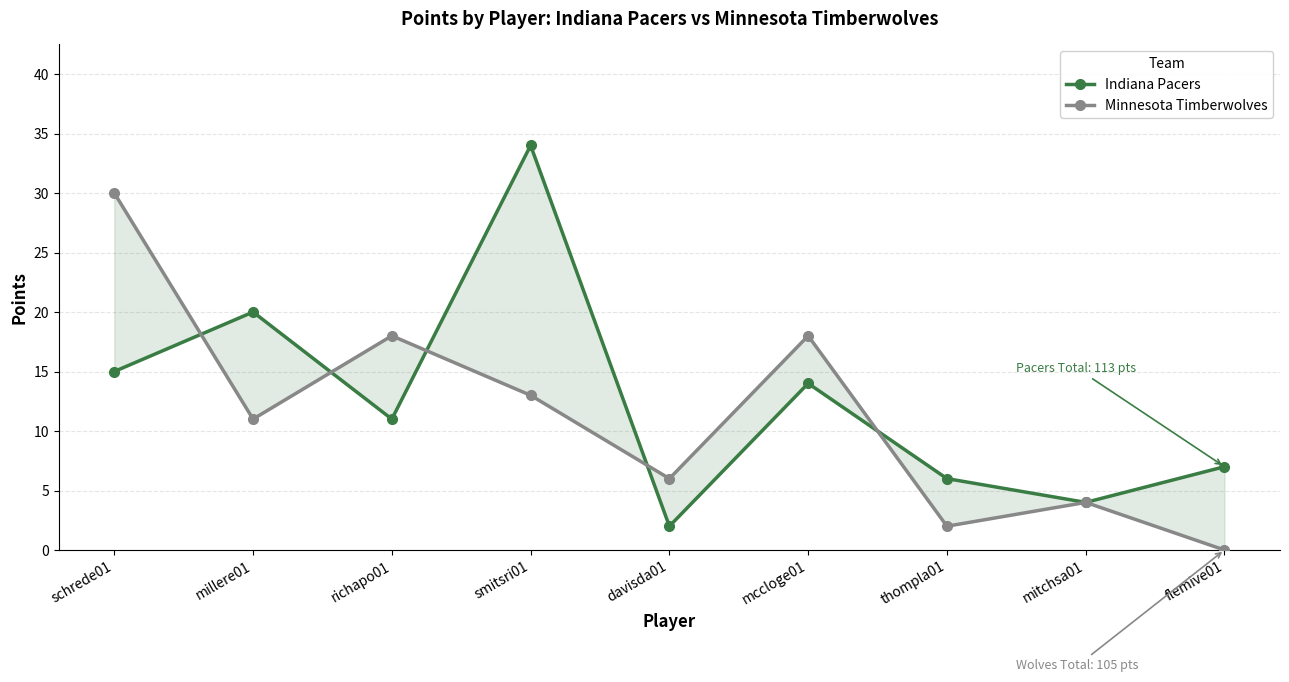

Rank the series at schrede01 from lowest to highest value.

Indiana Pacers, Minnesota Timberwolves